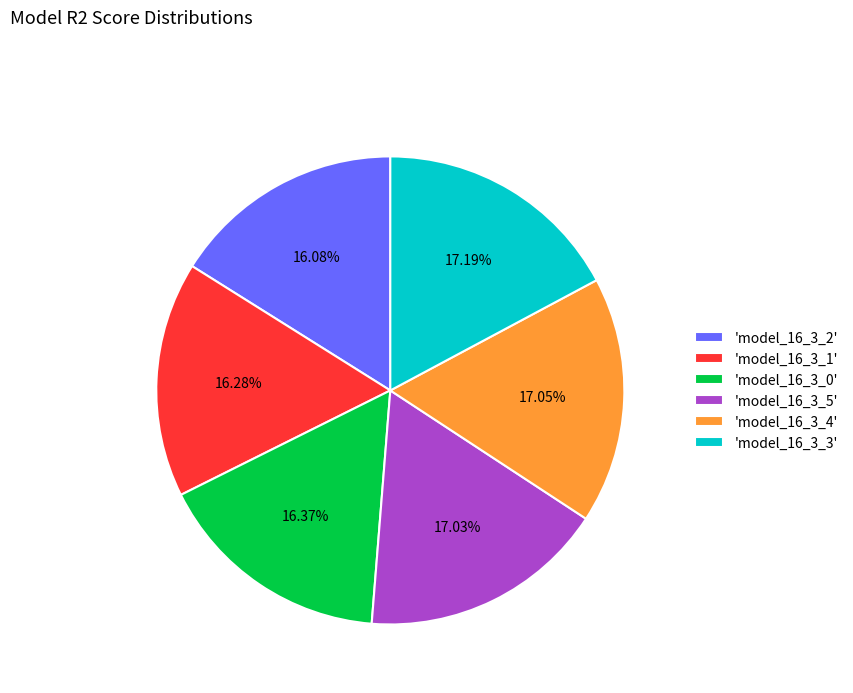

Do 'model_16_3_3' and 'model_16_3_2' together represent more than half of the pie?

No